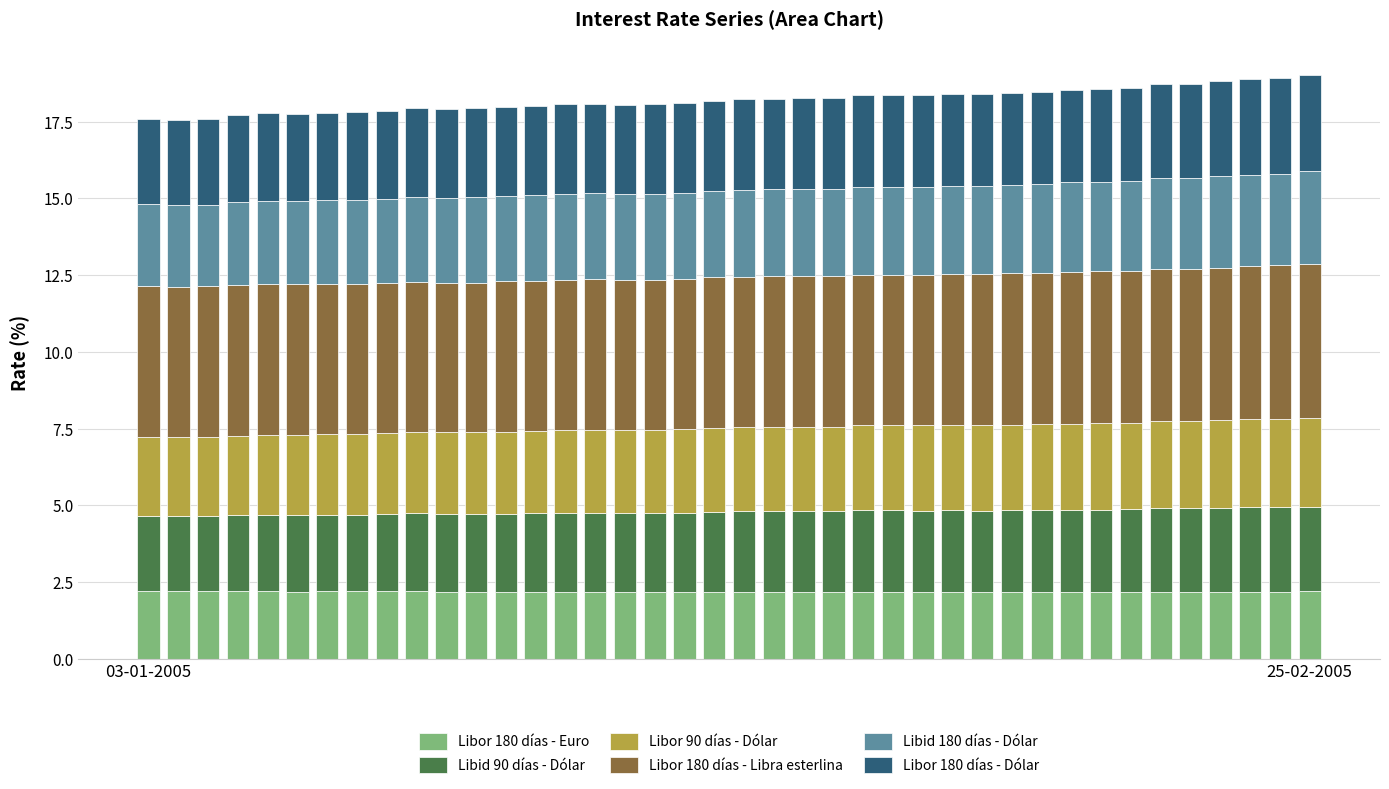

What is the minimum value for Libor 180 días - Euro?

2.2